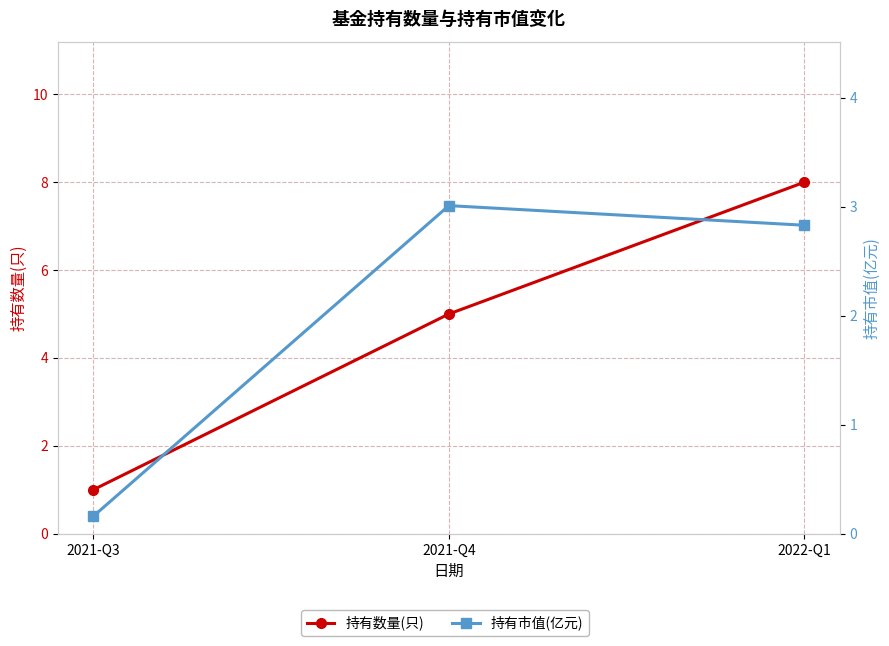

Is the value of 持有数量(只) at 2022-Q1 greater than the value of 持有市值(亿元) at 2022-Q1?

Yes